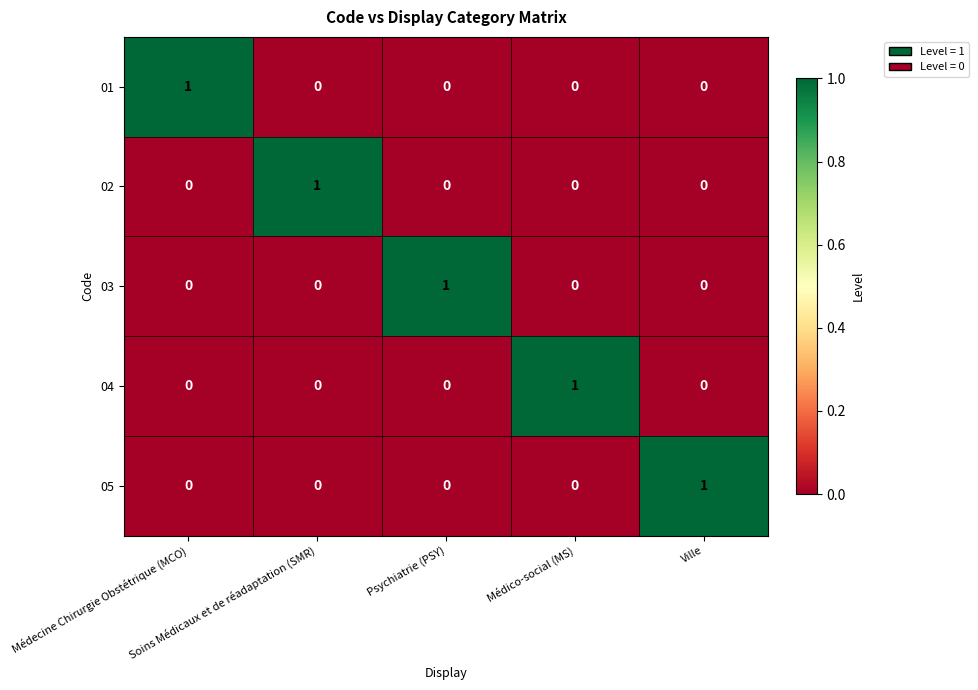

At how many categories does at least one series exceed 0?

5